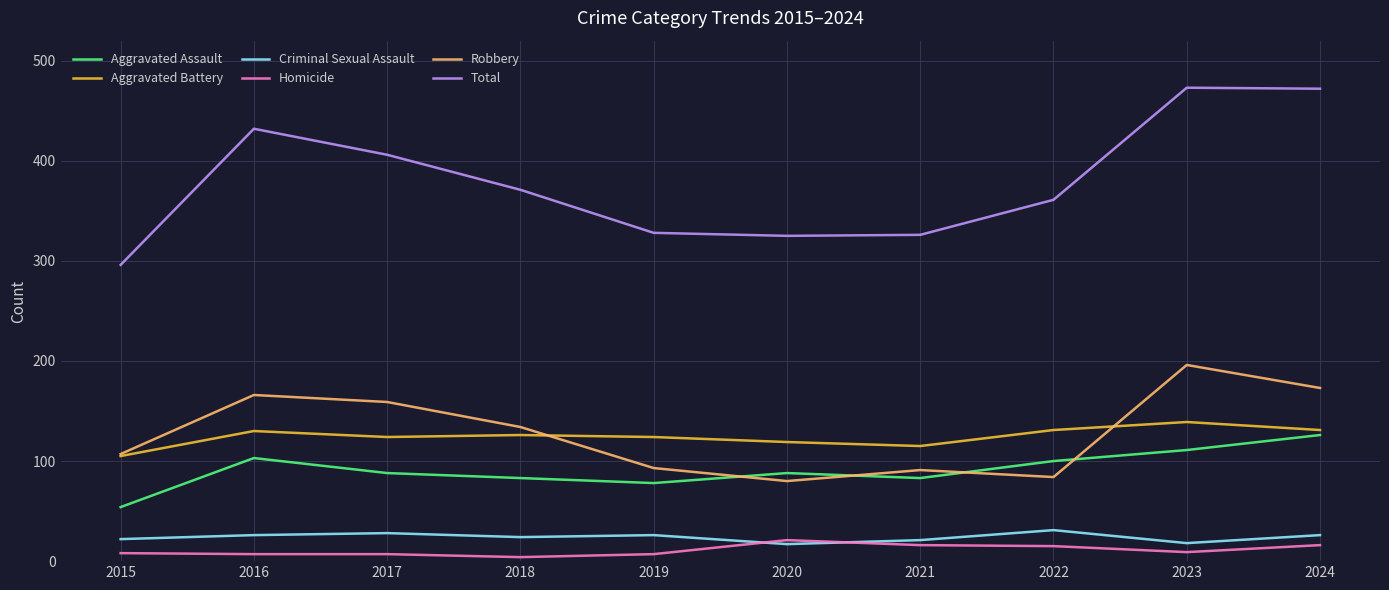

Which series has the largest total across all categories?

Total